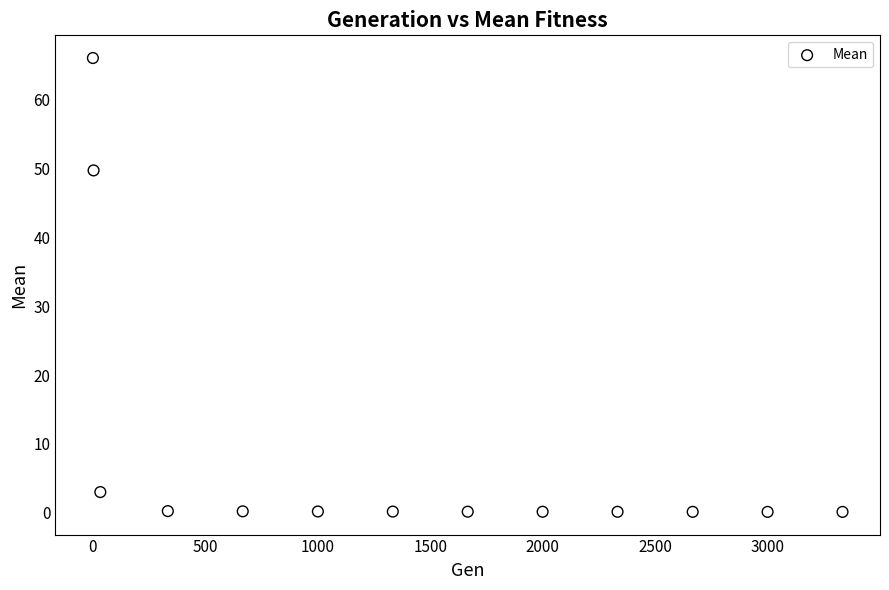

What Y value in the scatter plot is closest to 33?

49.7